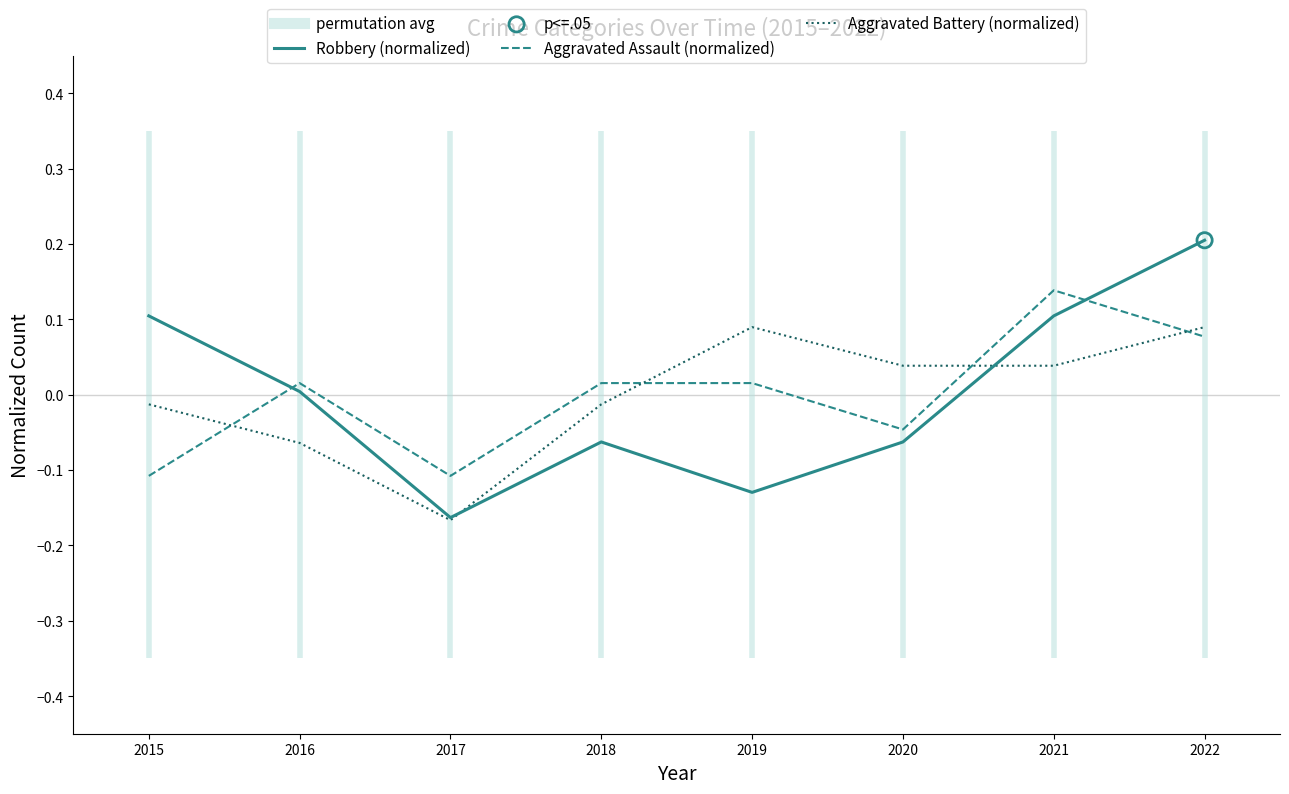

Which series reaches the minimum Y coordinate?

Aggravated Battery (normalized)